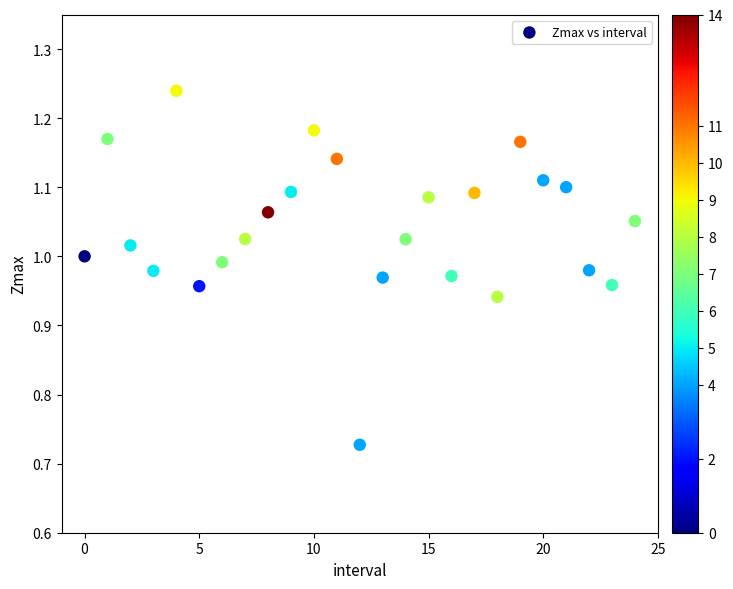

What is the range of Y values (max minus min)?

0.5